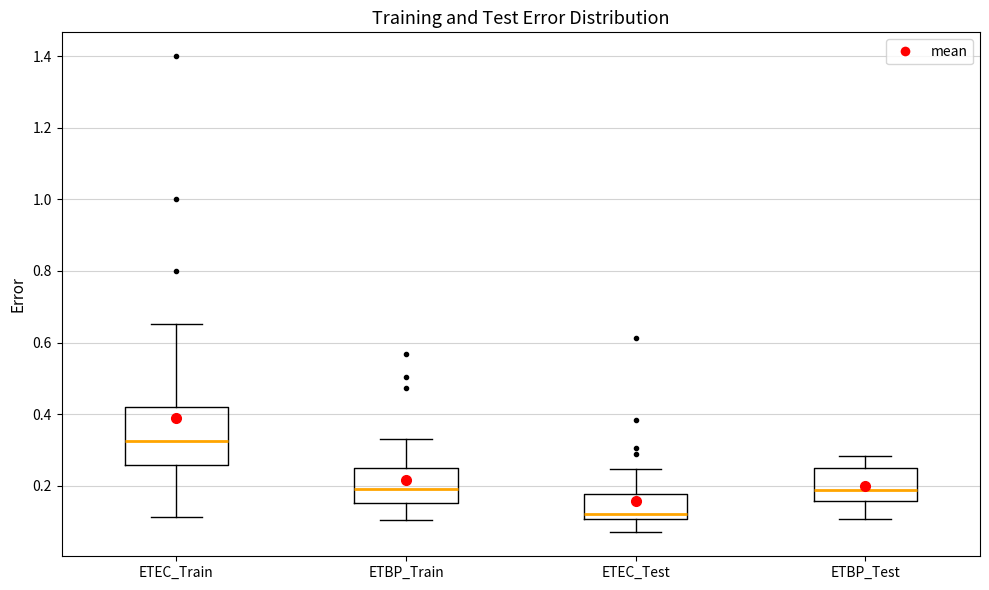

Which box is the tallest, from its lower edge to its upper edge?

ETEC_Train